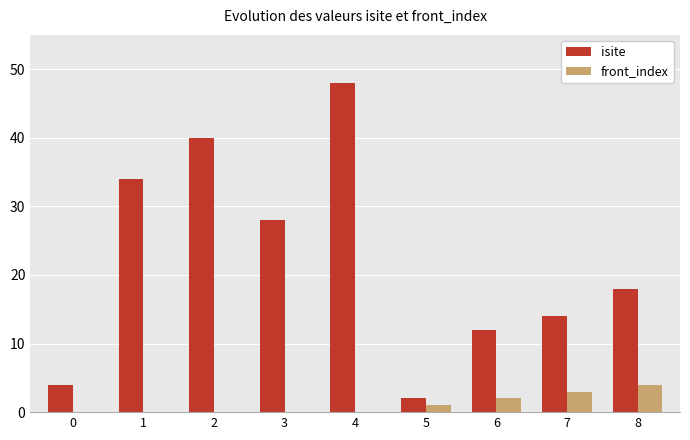

Which series changed the most between 6 and 8?

isite